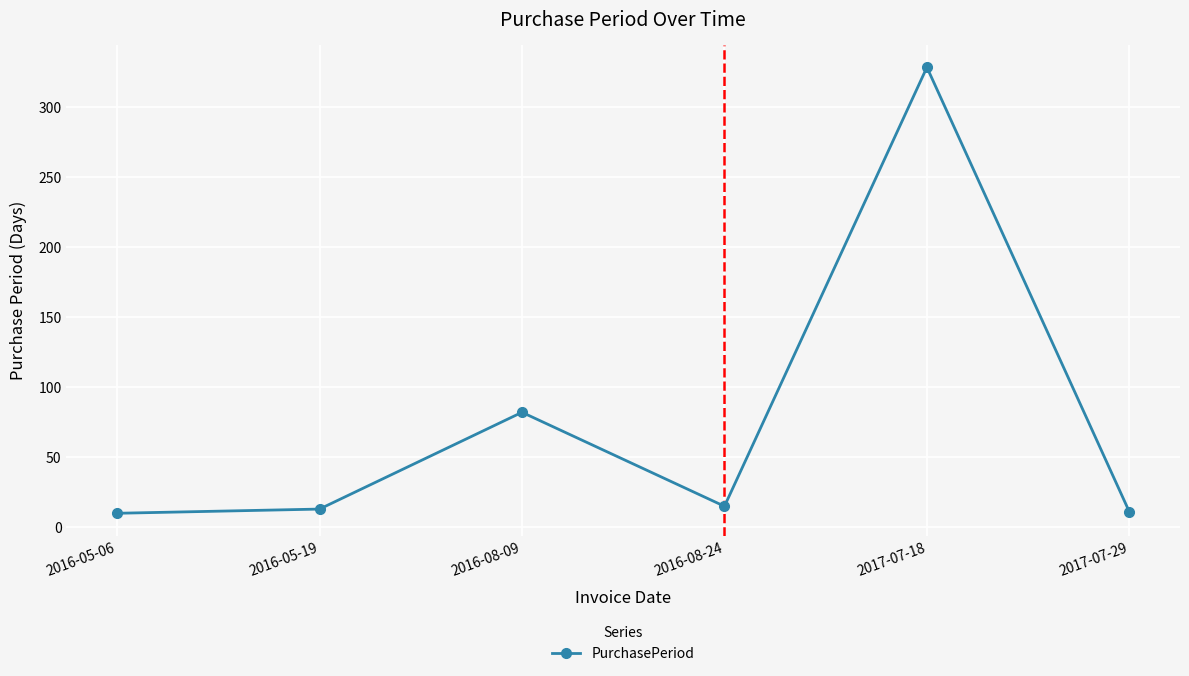

What is the label of the 1st point from the right?

2017-07-29